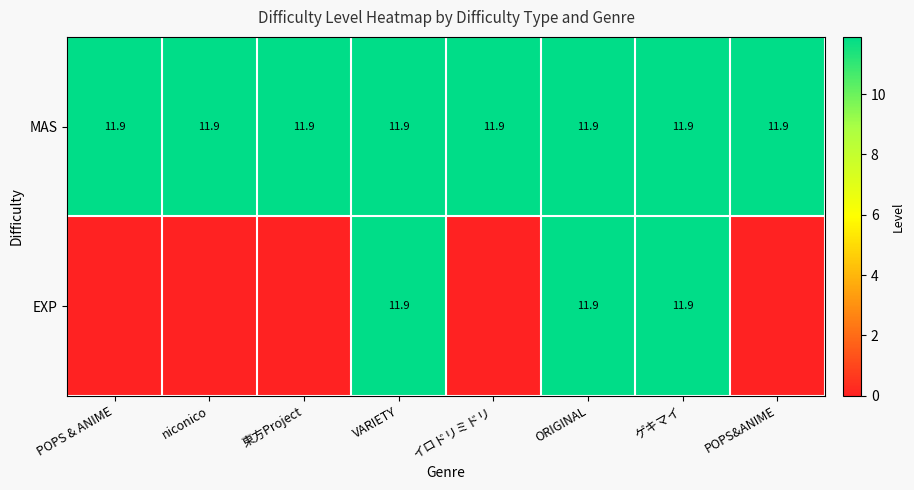

What is the sum of all MAS values?

95.2